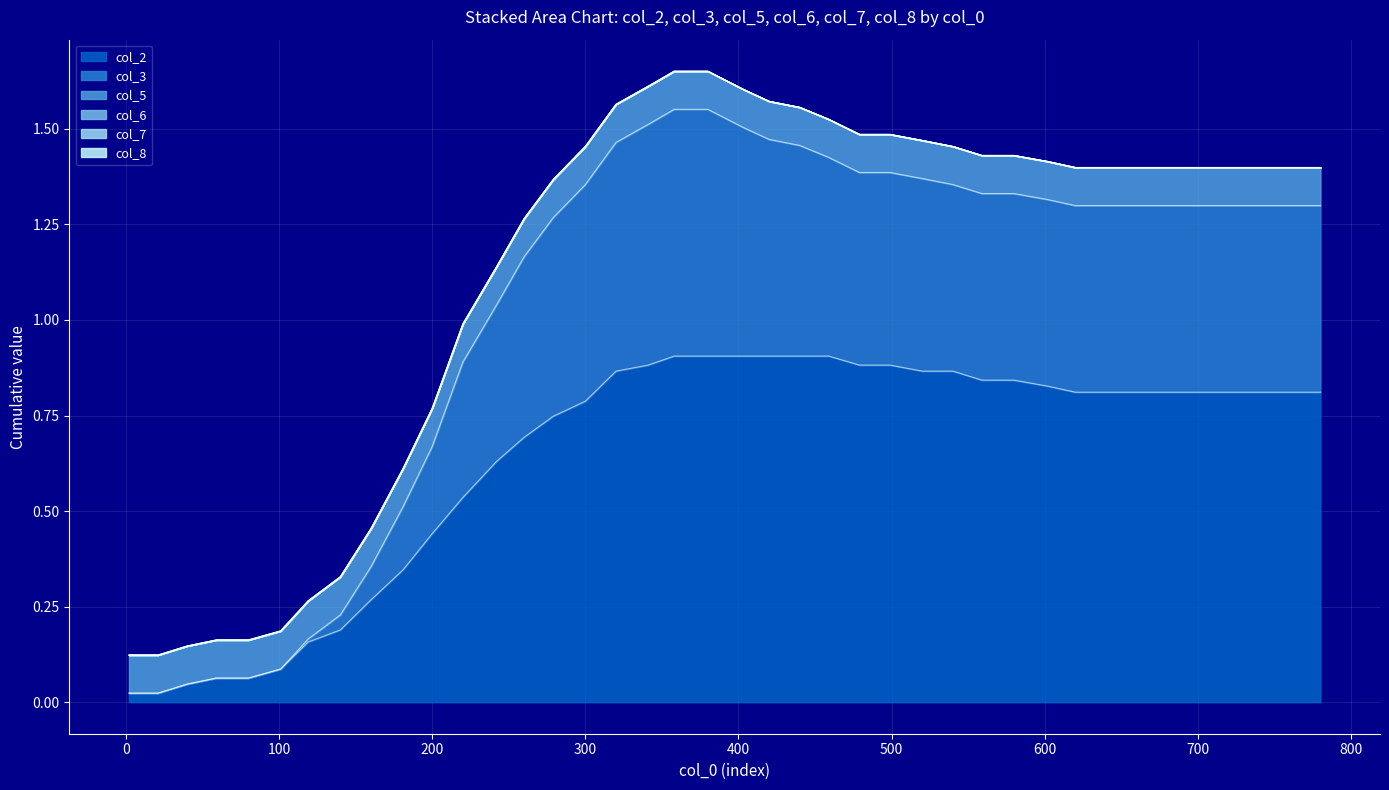

Does the chart display data point markers on the line(s)?

No